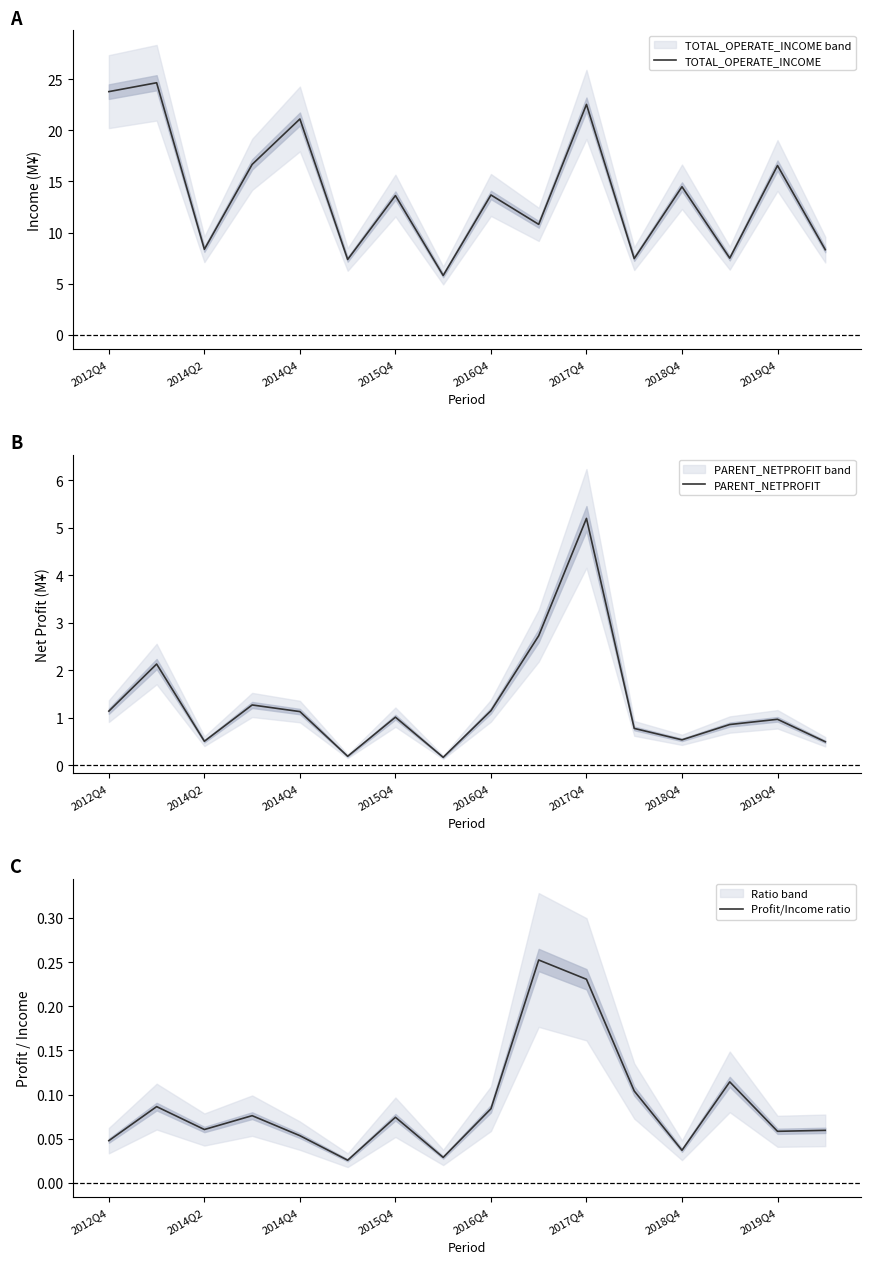

True or false: Profit/Income ratio has more than 1 interior local peaks.

True